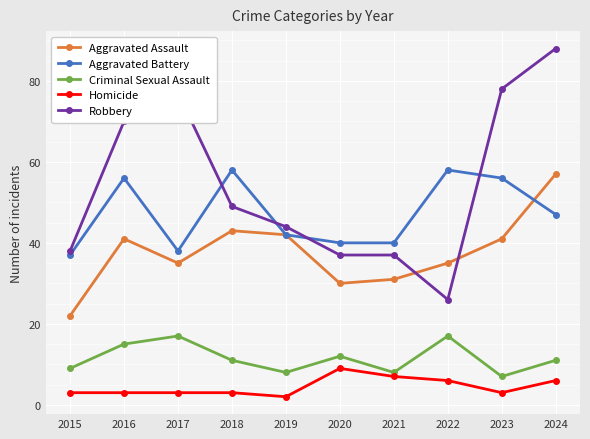

What is the value of the Aggravated Assault point at the 1st from the left?

22